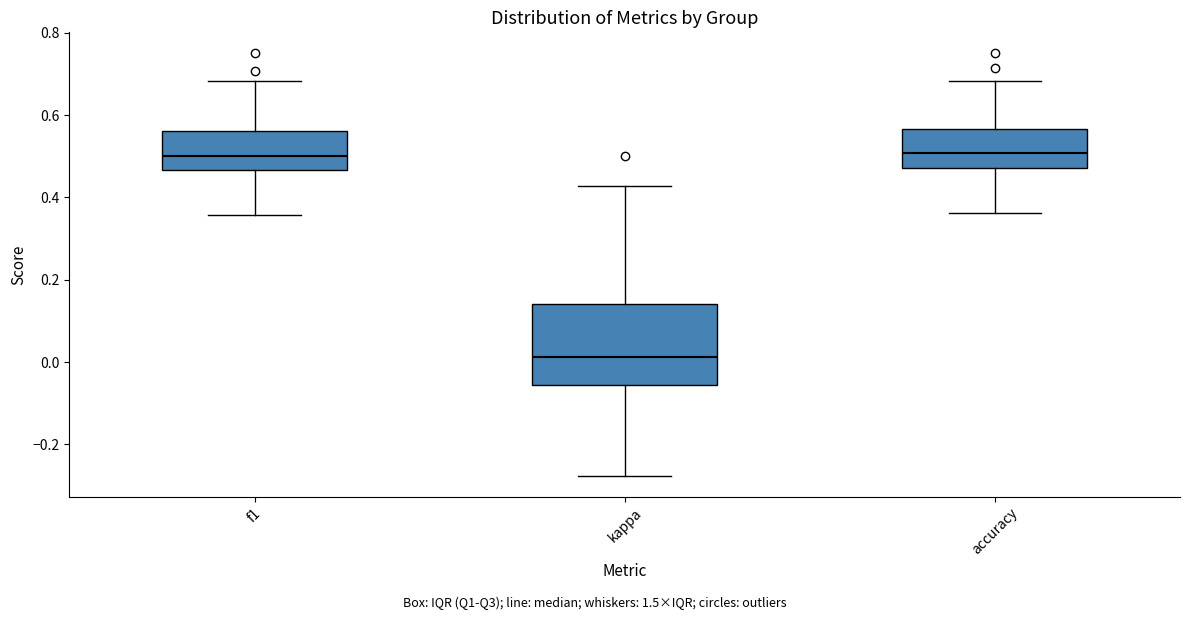

Where does the lower whisker of the box for accuracy end on the y-axis? The values are not printed on the chart, so give them approximately, as read against the axis.

0.36